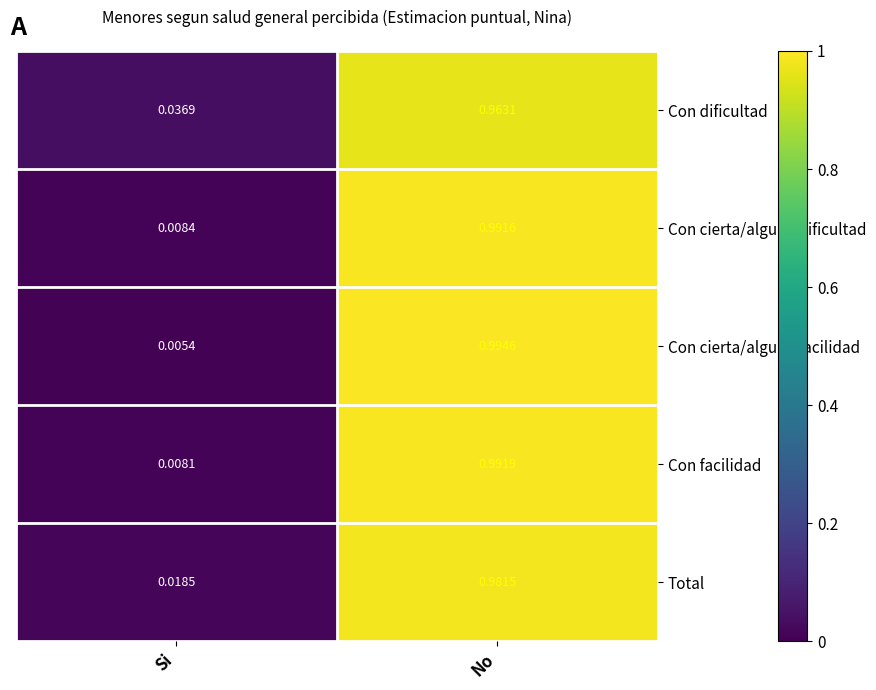

At Si, list the series in order from smallest to largest.

Con cierta/alguna facilidad, Con facilidad, Con cierta/alguna dificultad, Total, Con dificultad